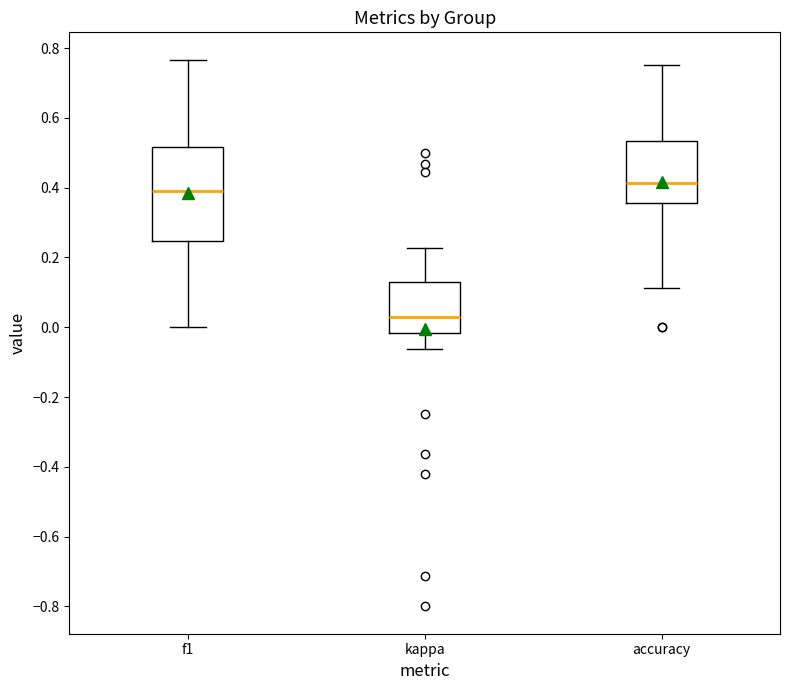

Reading left to right, transcribe this box plot: for each box, give where its median line is, the range the box spans, and where its two whiskers end, as read against the y-axis. The values are not printed on the chart, so give them approximately, as read against the axis.

f1: median 0.40, box 0.24 to 0.52, whiskers 0.00 to 0.76
kappa: median 0.04, box -0.02 to 0.14, whiskers -0.06 to 0.22
accuracy: median 0.42, box 0.36 to 0.54, whiskers 0.12 to 0.76